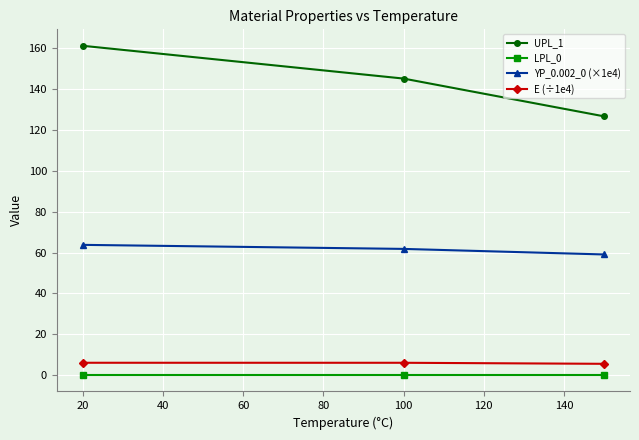

What is the minimum value for E (÷1e4)?

5.5